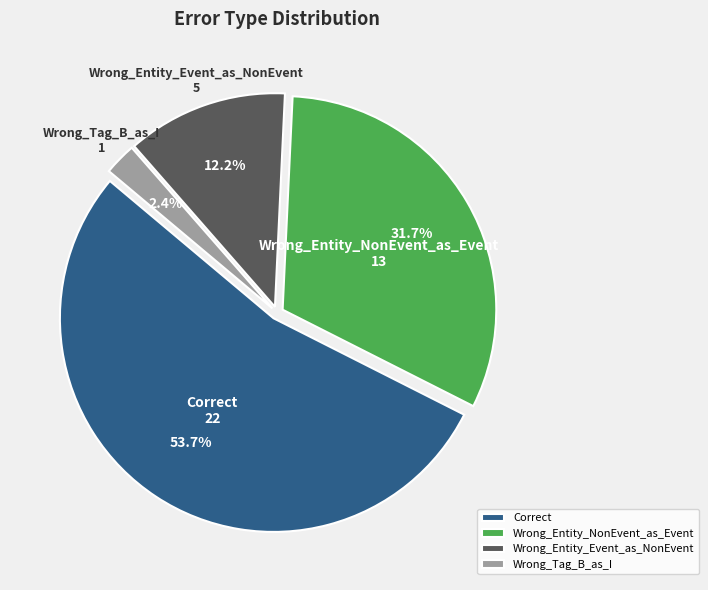

Which slice is the smallest?

Wrong_Tag_B_as_I